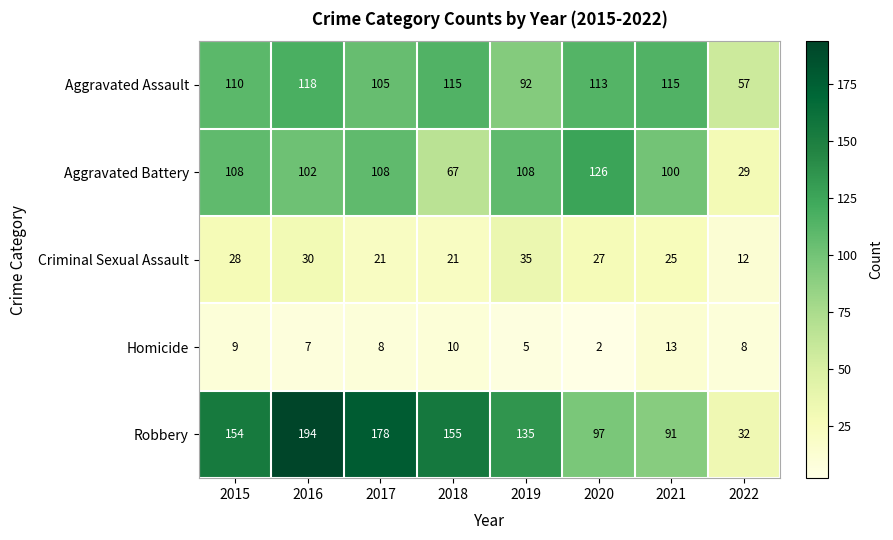

What value does the Criminal Sexual Assault series have at 2015, to the nearest 5?

30